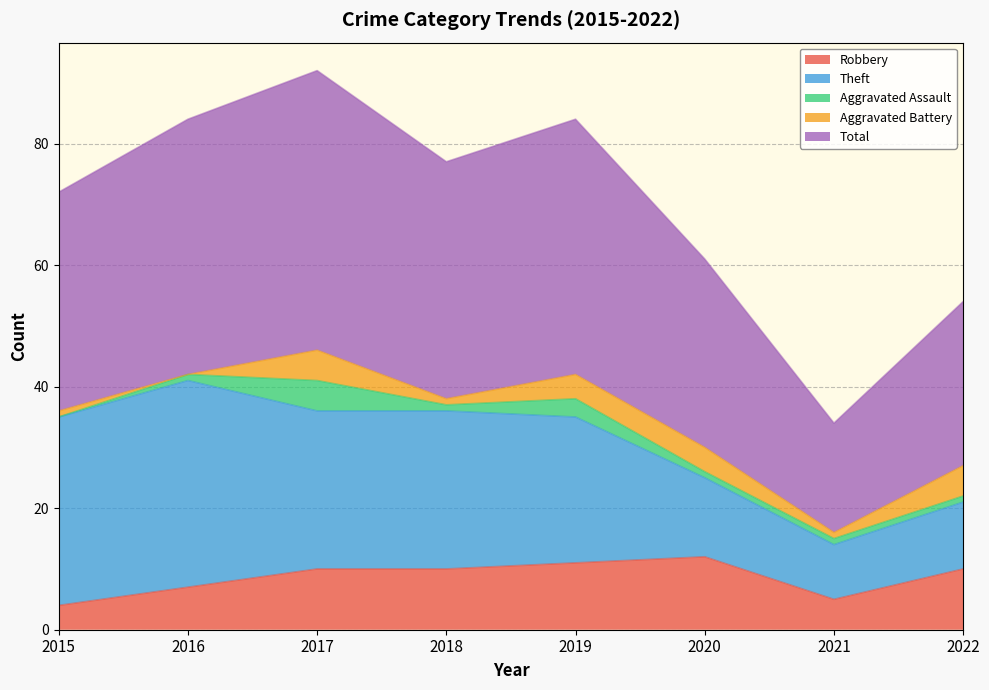

What is the highest value of the Aggravated Assault series?

5